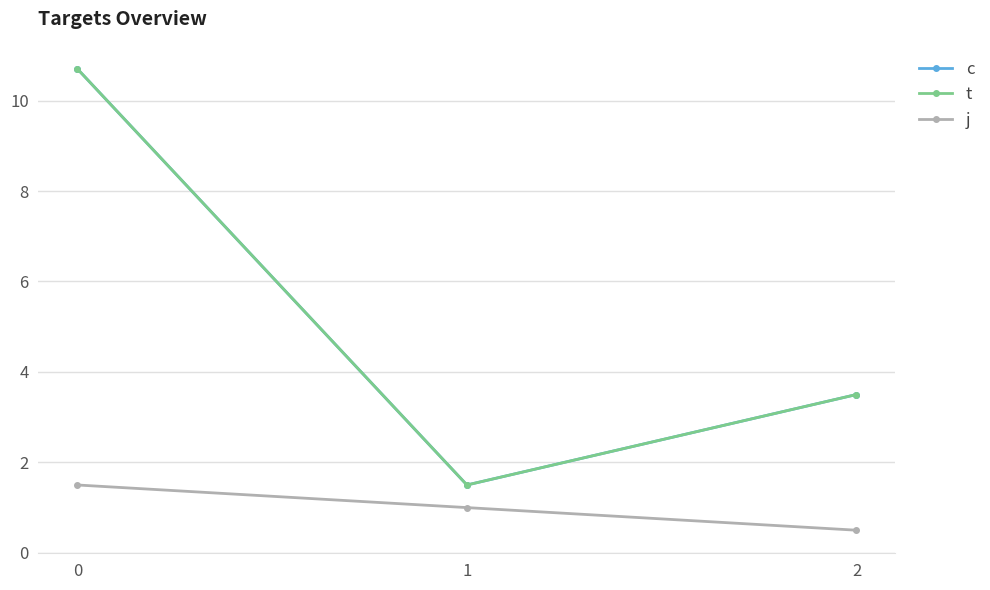

The value of j at 0 is 0.7. True or false?

False